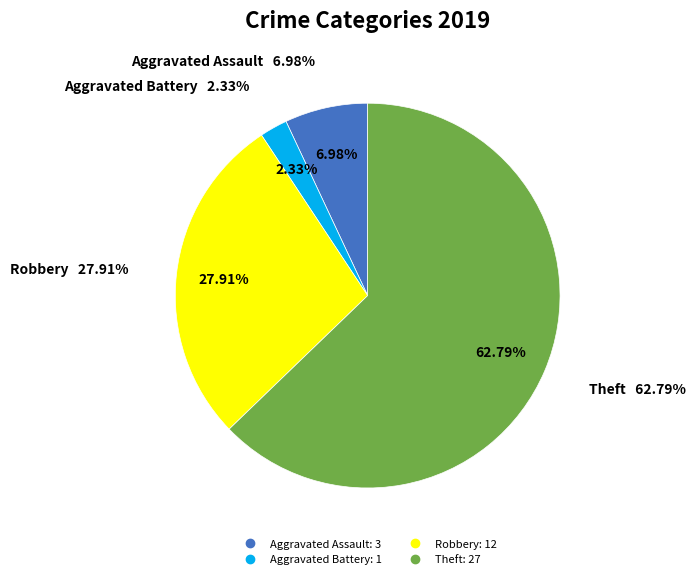

Do Theft and Aggravated Assault together represent more than half of the pie?

Yes